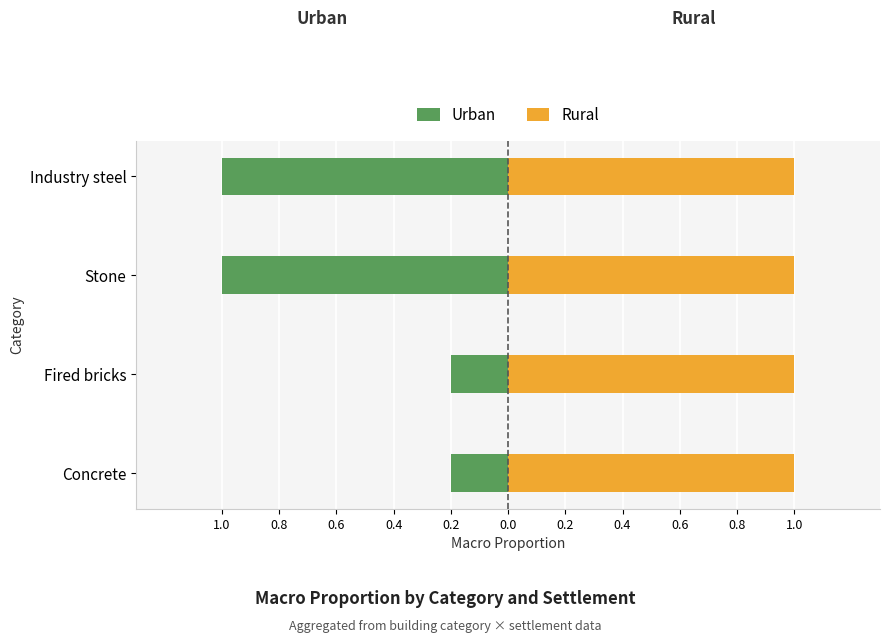

True or false: Urban has a value of -0.0 at Fired bricks.

False